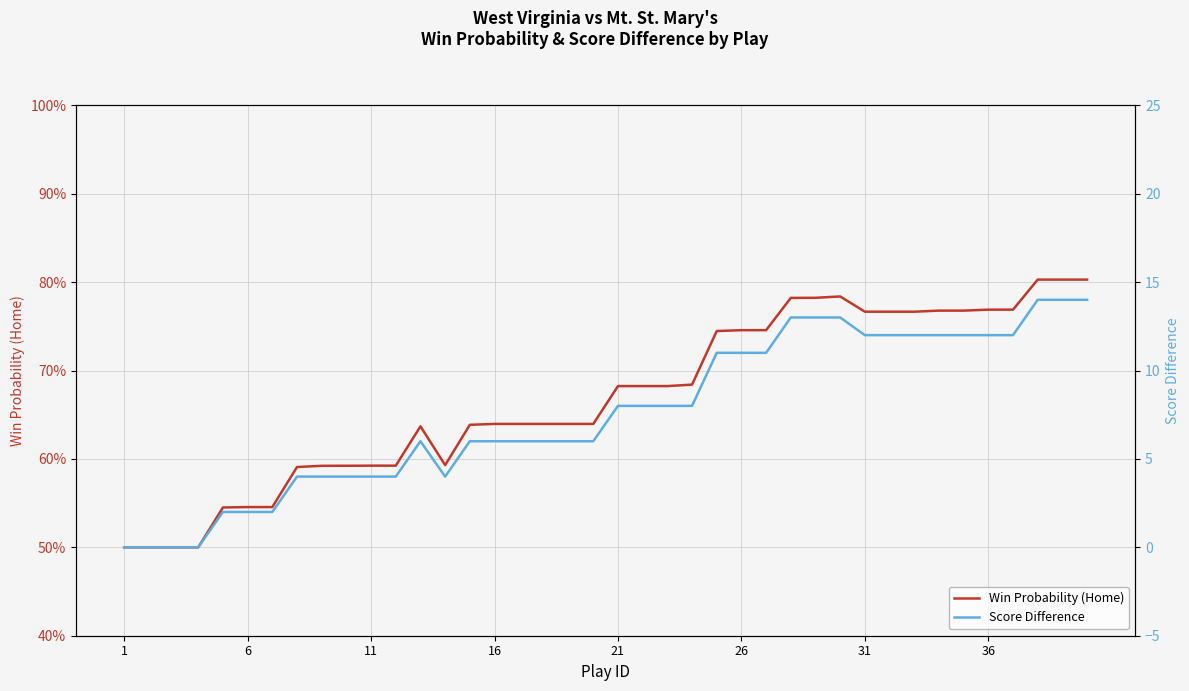

Count the number of data series in this chart.

2